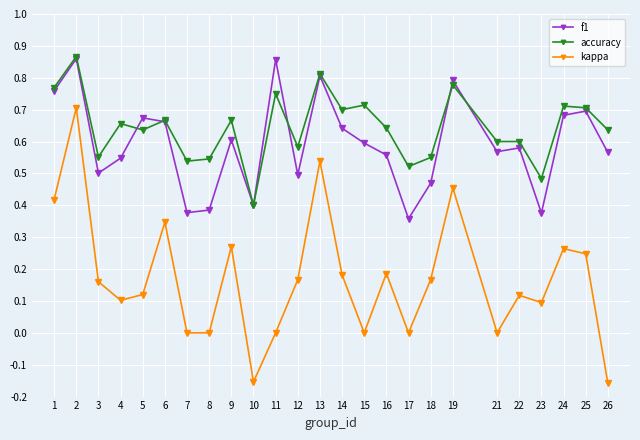

Which series has the largest total across all categories?

accuracy